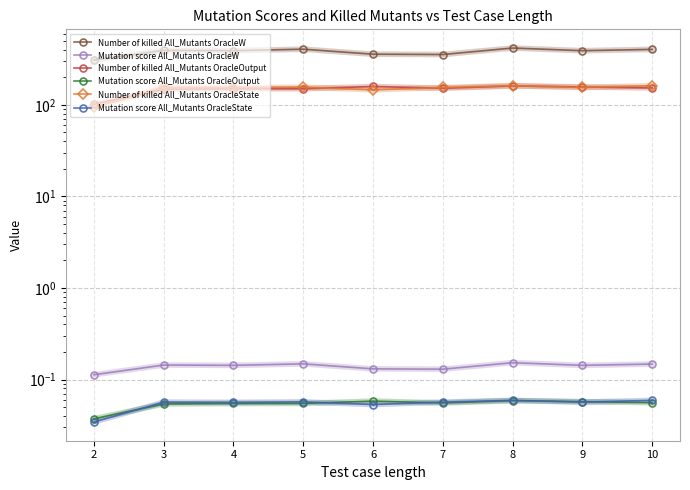

True or false: Number of killed All_Mutants OracleState and Number of killed All_Mutants OracleOutput cross at least once.

True